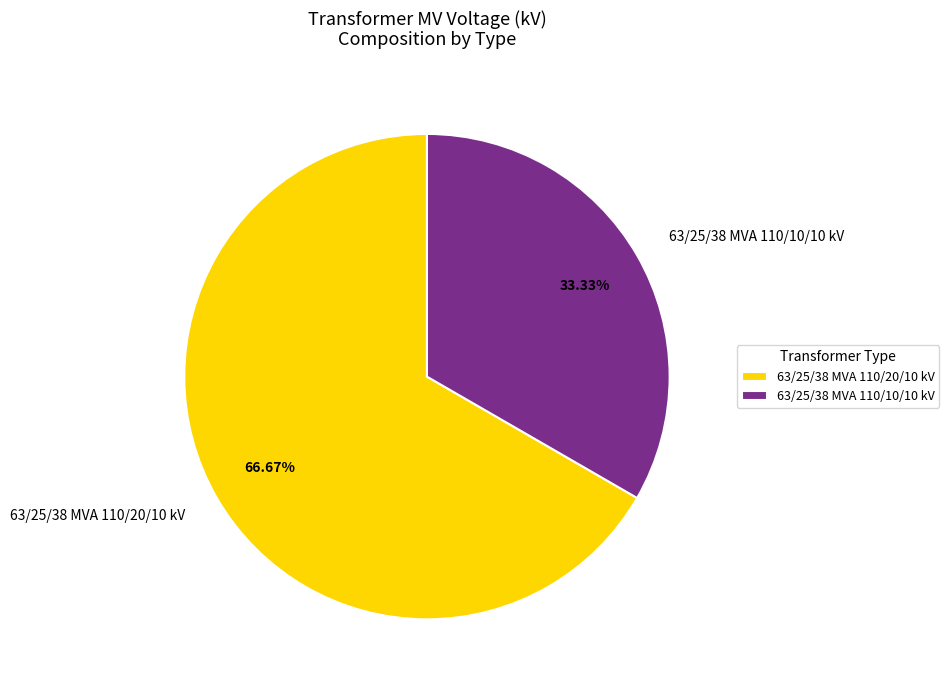

Combined, what portion of the pie is 63/25/38 MVA 110/10/10 kV and 63/25/38 MVA 110/20/10 kV?

100.0%